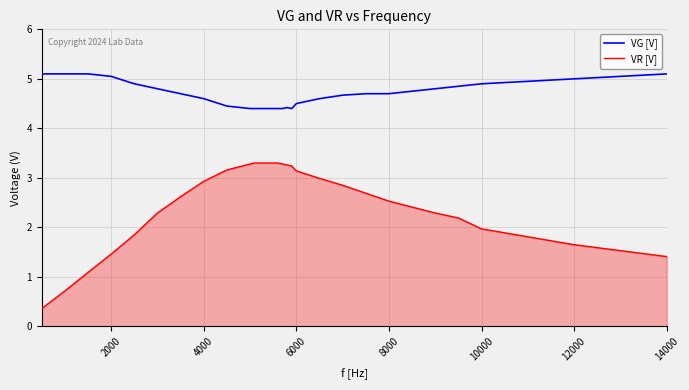

Which series has the largest range (max minus min)?

VR [V]